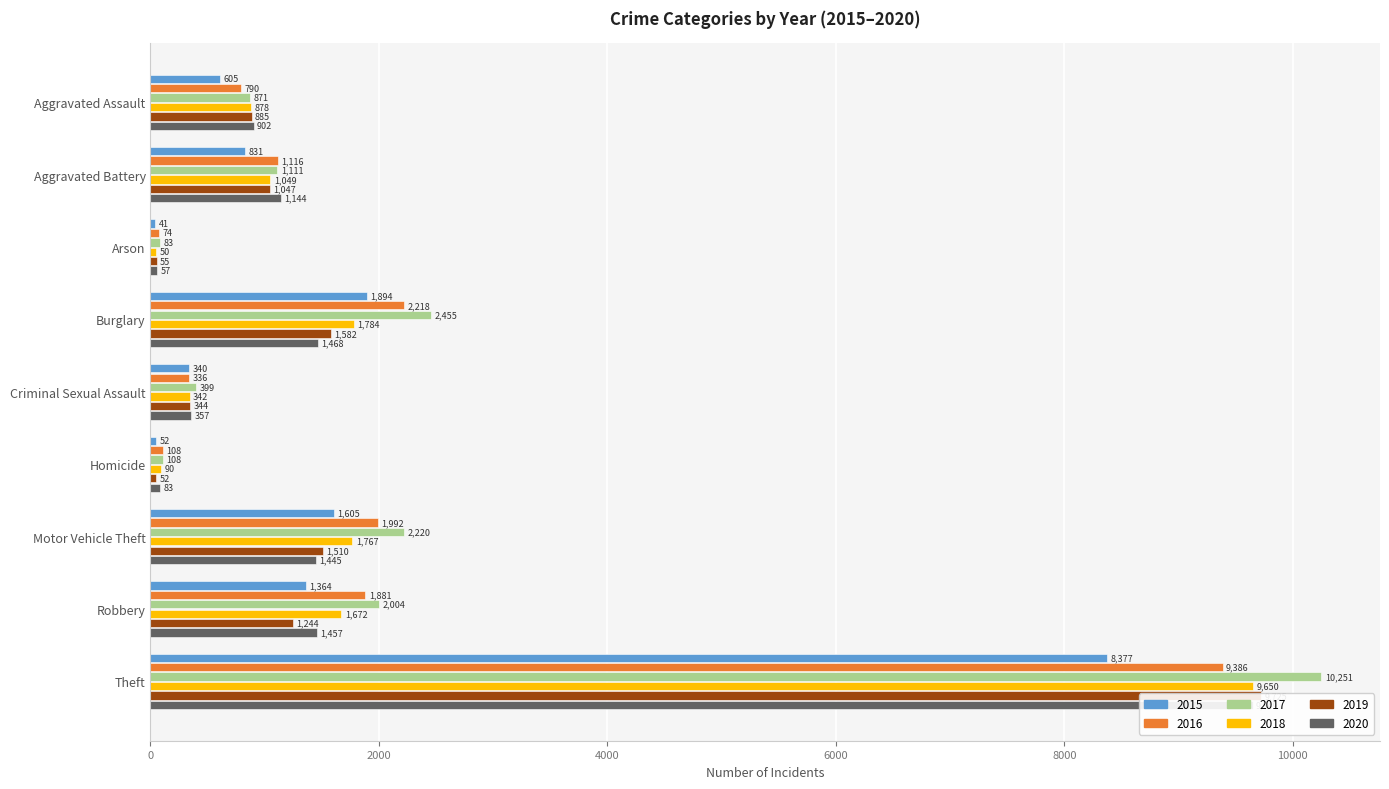

What is the smallest value displayed?

41